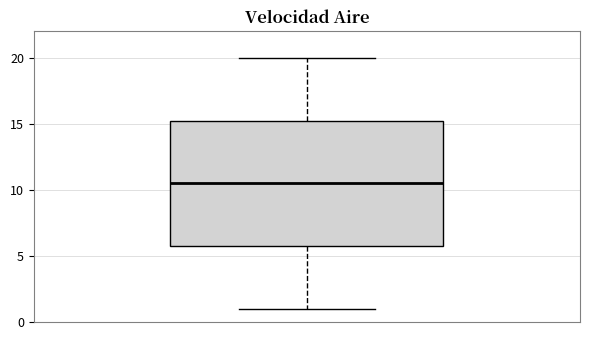

Read this box plot against the y-axis: the position of the median line, the range covered by the box, and the ends of both whiskers. The values are not printed on the chart, so give them approximately, as read against the axis.

median 10.5, box 6.0 to 15.5, whiskers 1.0 to 20.0